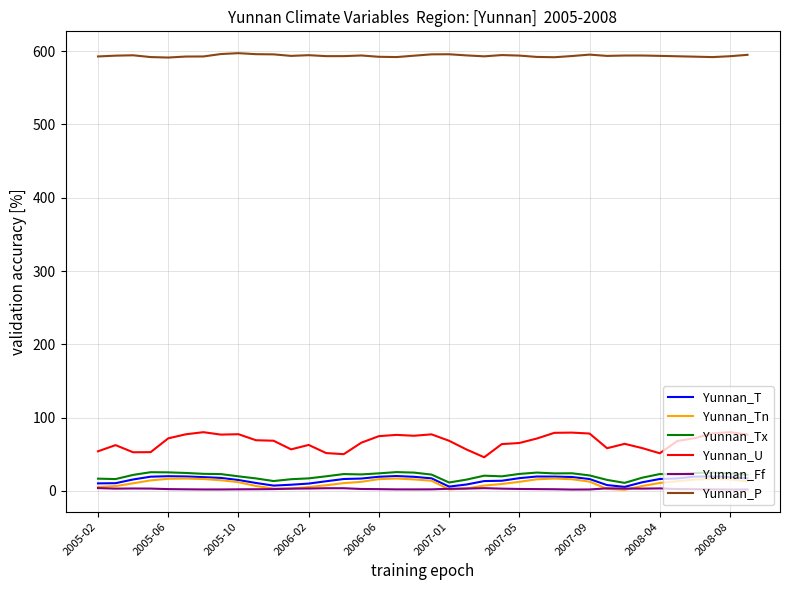

What is the greatest value displayed?

597.3